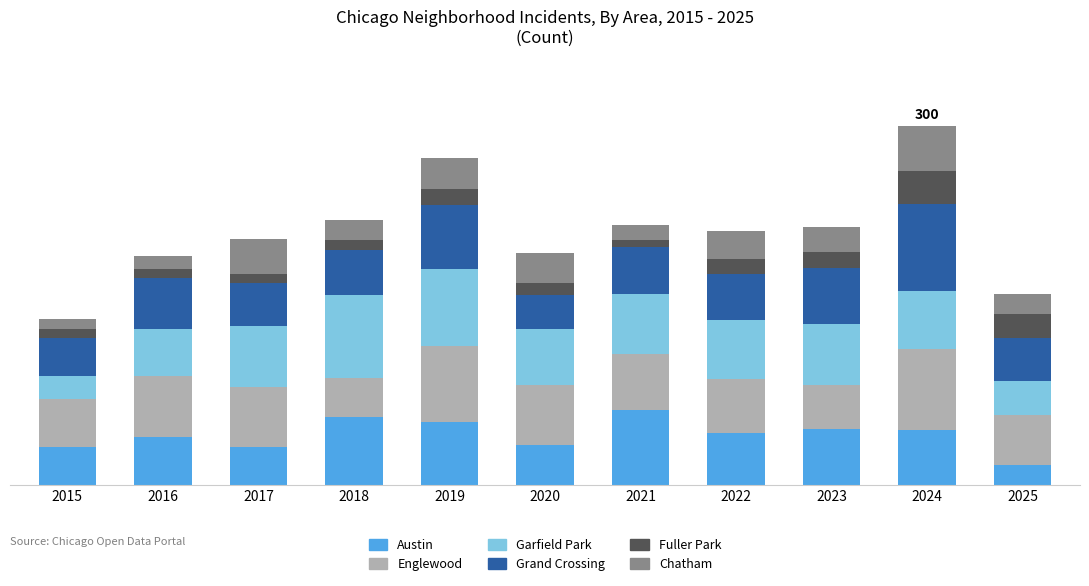

Rank the series by their maximum value, from highest to lowest.

Grand Crossing, Garfield Park, Englewood, Austin, Chatham, Fuller Park